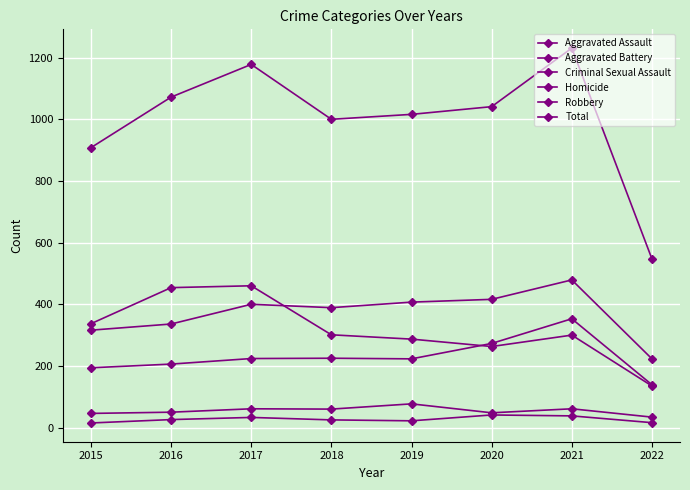

True or false: Robbery and Homicide cross at least once.

False